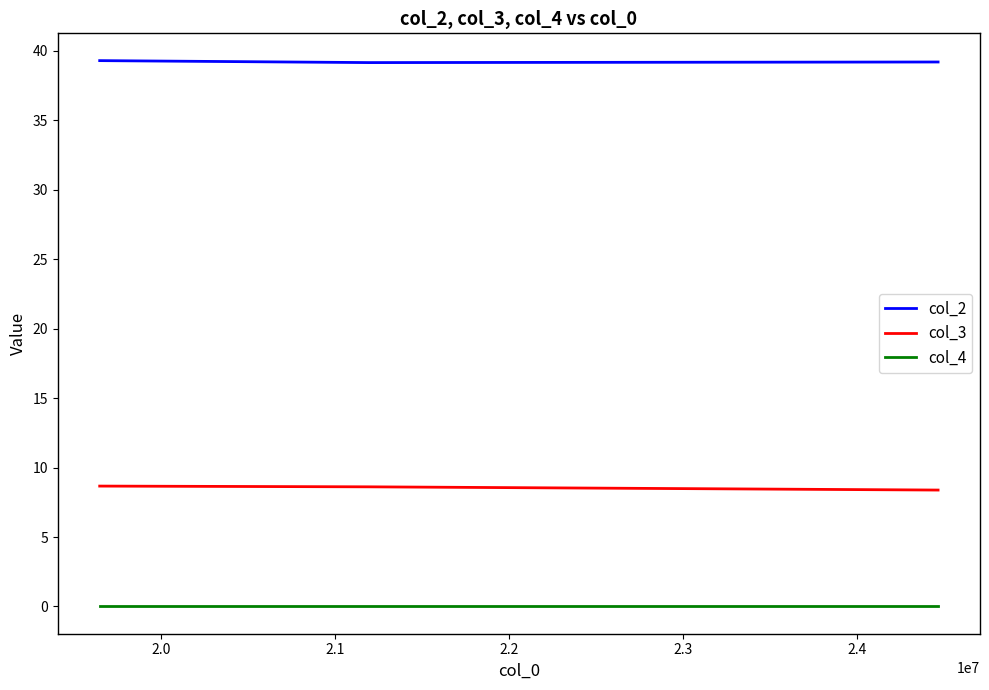

List the series in order of their peak value, lowest first.

col_4, col_3, col_2